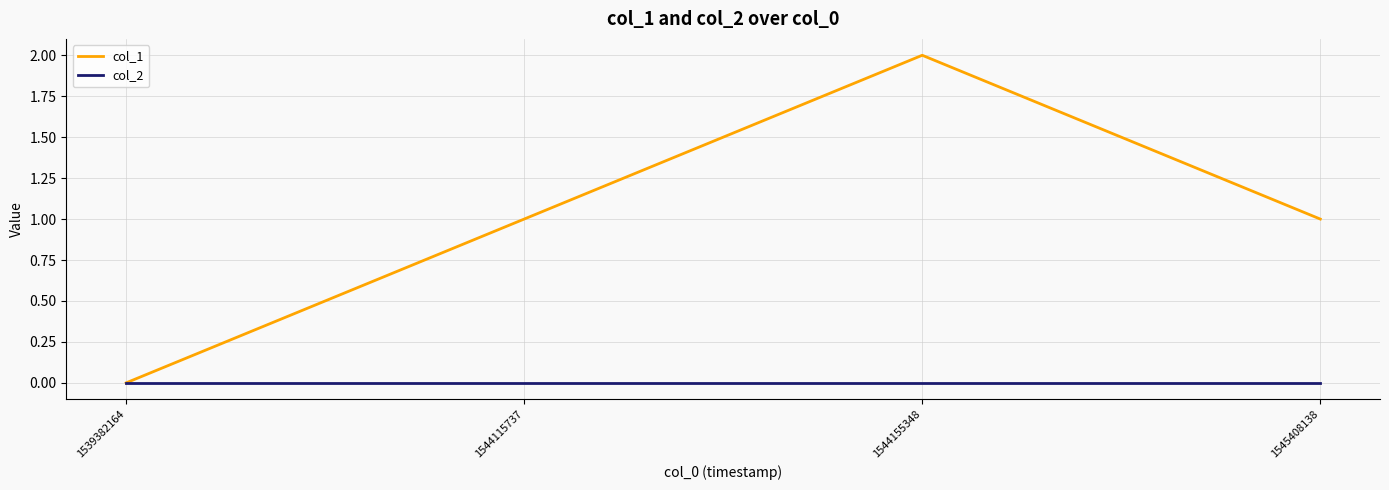

What is the sum of all col_1 values?

4